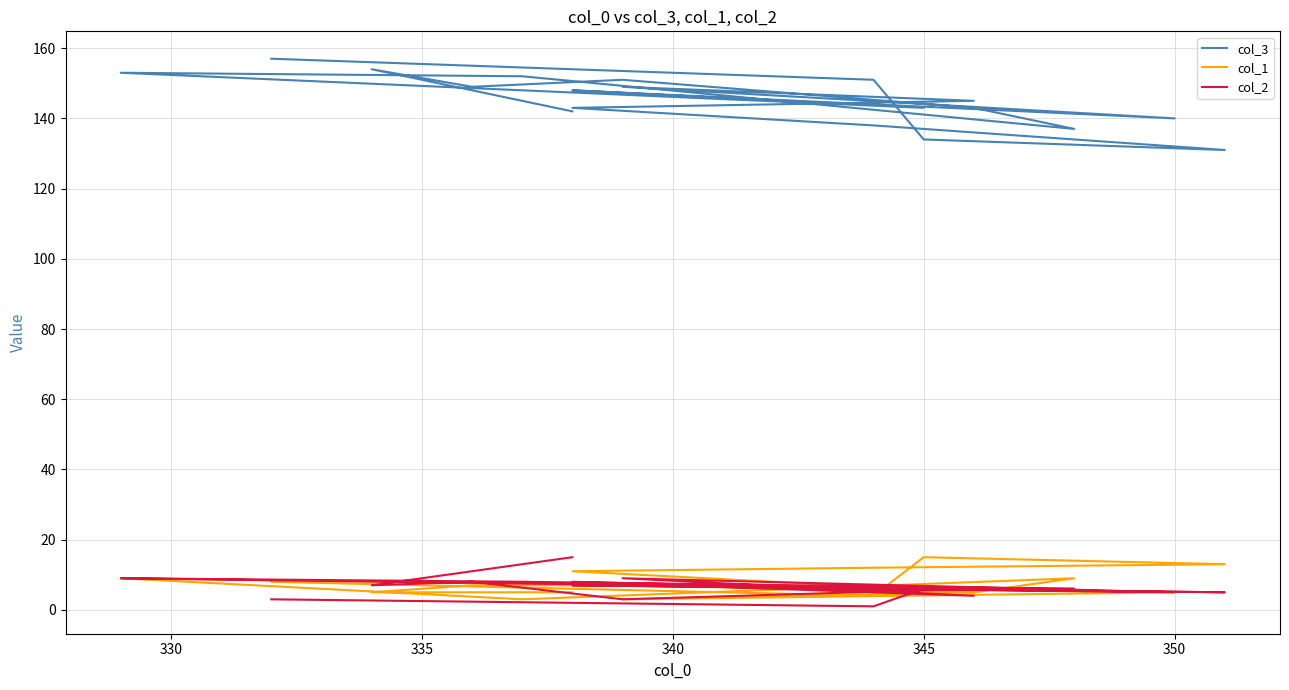

How many categories are shown in the chart?

19